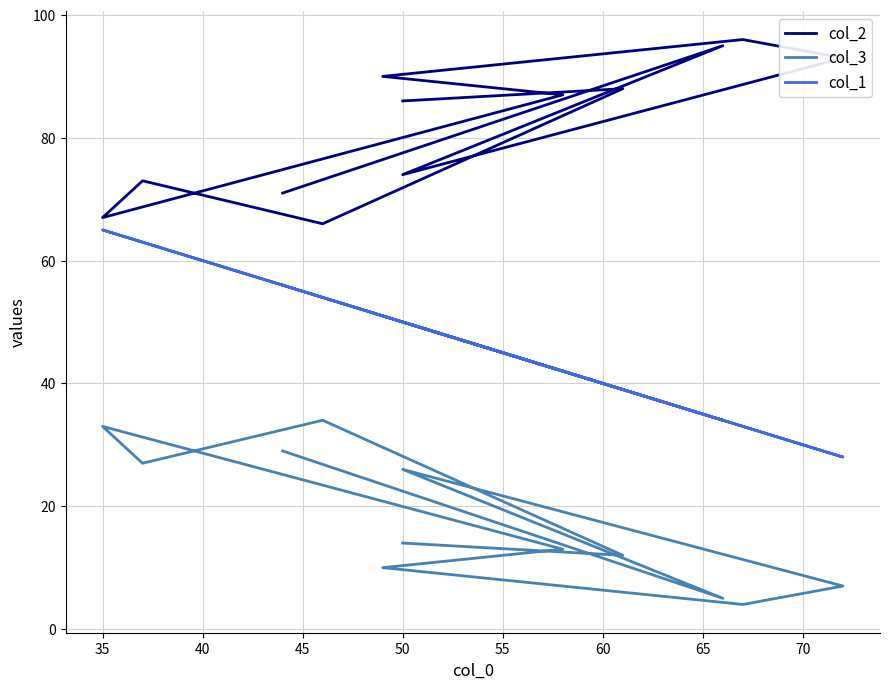

How many distinct data groups are displayed?

3